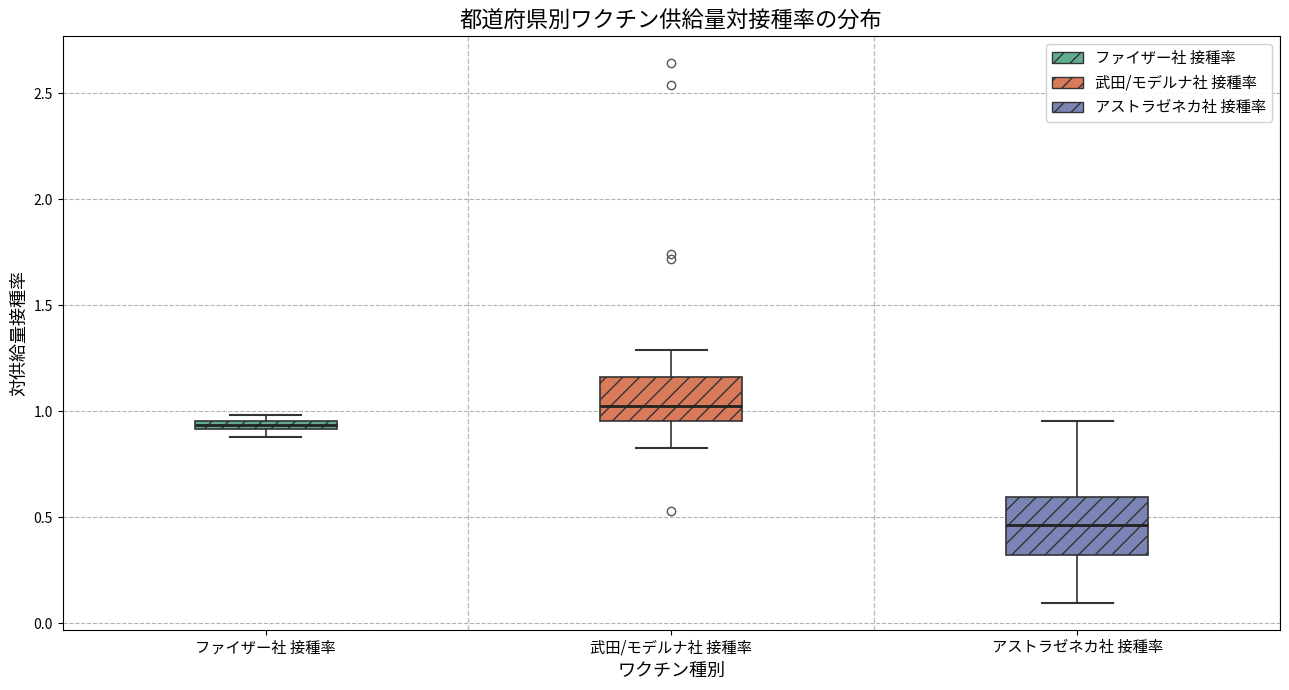

Which box has the highest median line?

武田/モデルナ社 接種率